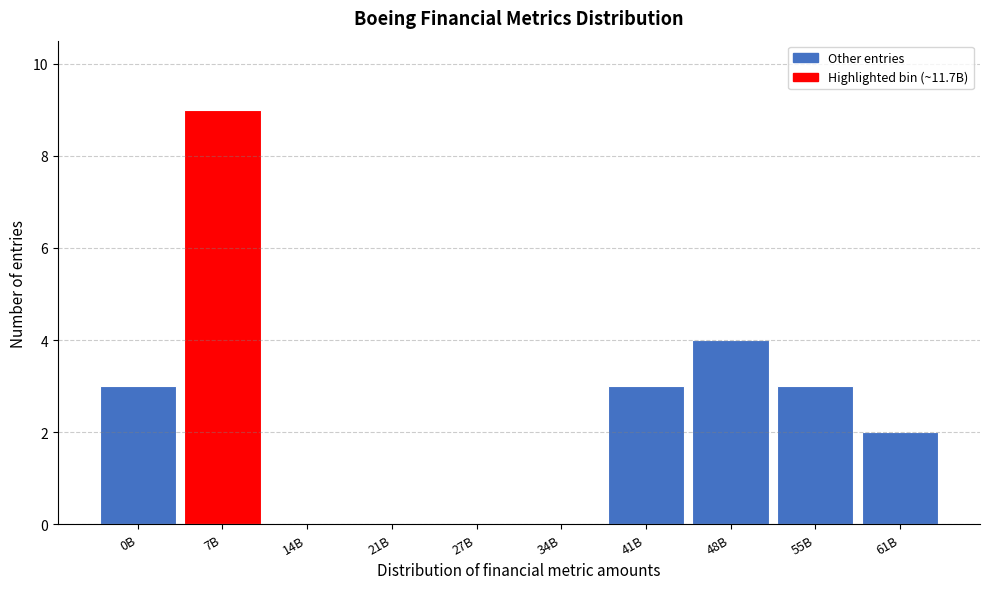

Reading left to right, transcribe all the data shown in this chart.

0B=3	7B=9	14B=0	21B=0	27B=0	34B=0	41B=3	48B=4	55B=3	61B=2